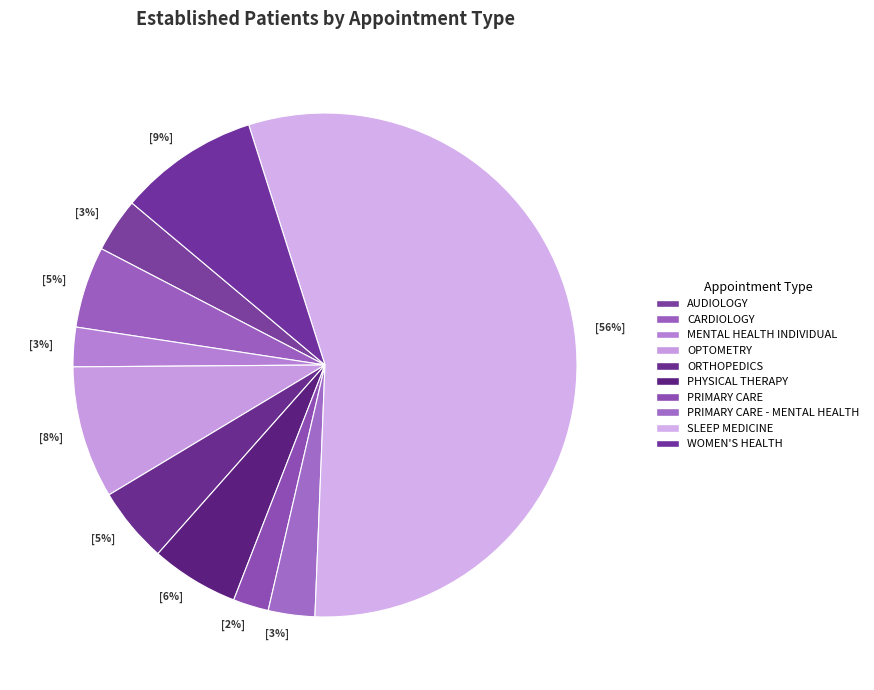

Does PHYSICAL THERAPY account for over 50% of the chart?

No